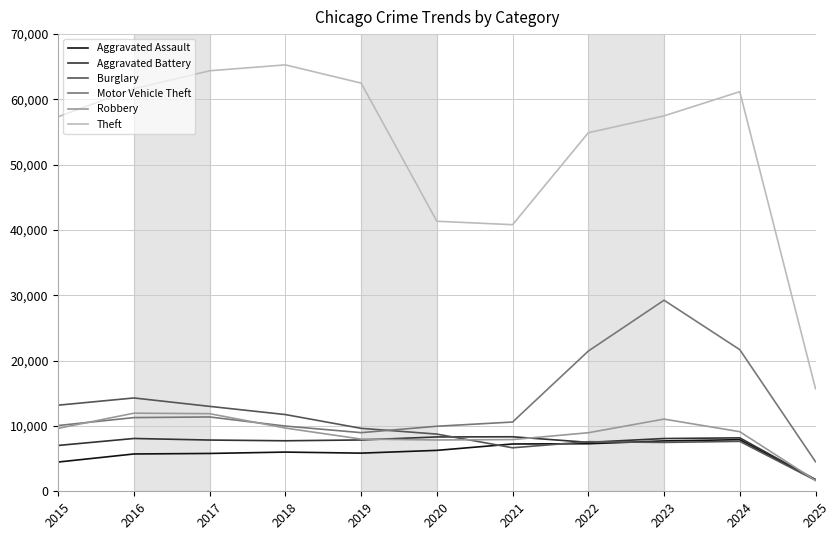

What is the minimum value shown in the chart?

1664